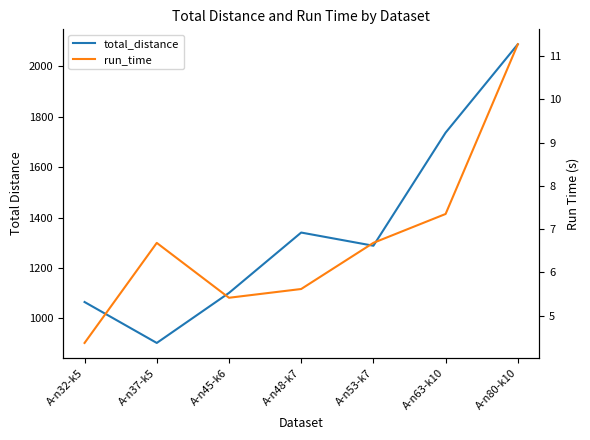

What is the label of the 5th point from the left?

A-n53-k7